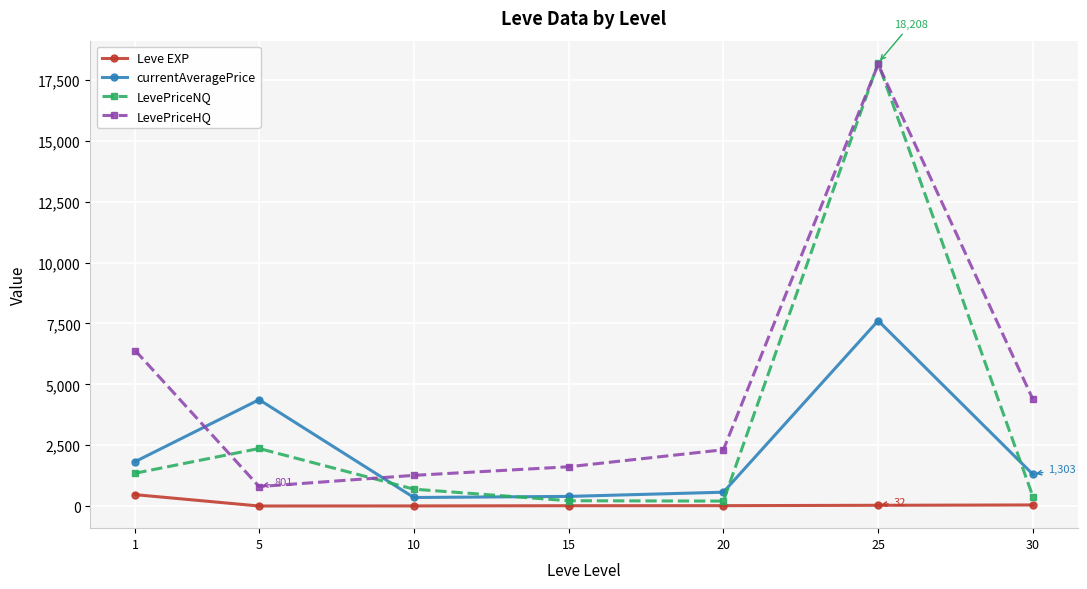

True or false: Leve EXP has more than 2 points higher than both neighbors.

False